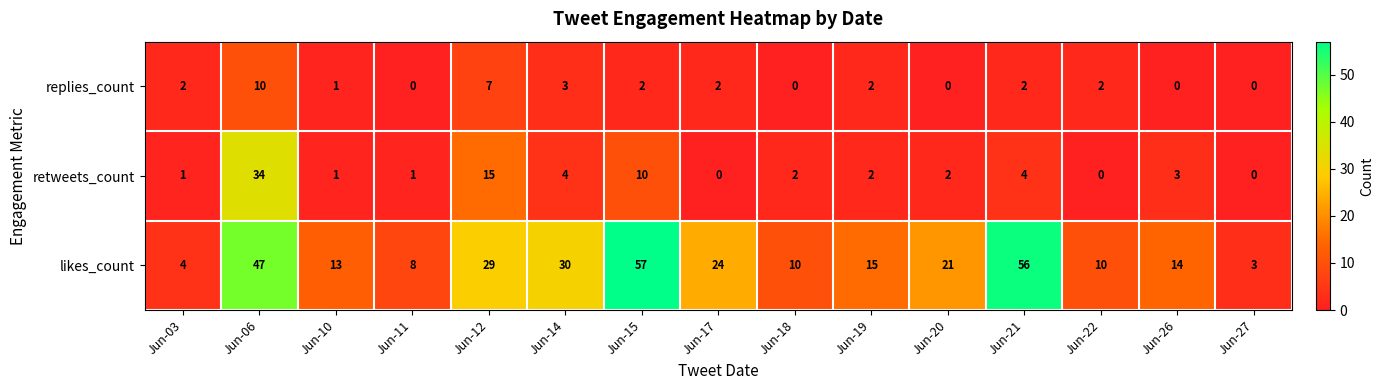

Where does the retweets_count series first go above 2?

Jun-06